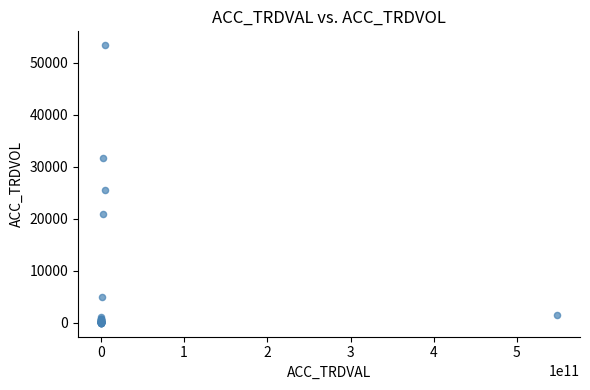

What Y value in the scatter plot is closest to 26708?

25651